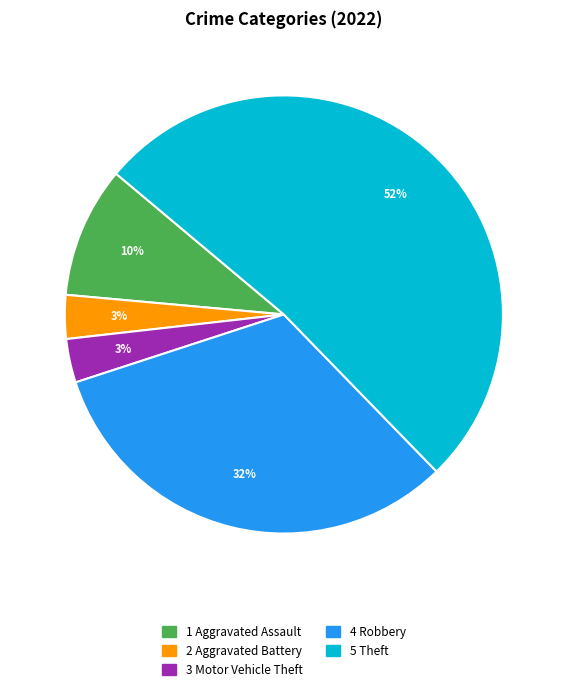

Does any single category account for the majority?

Yes